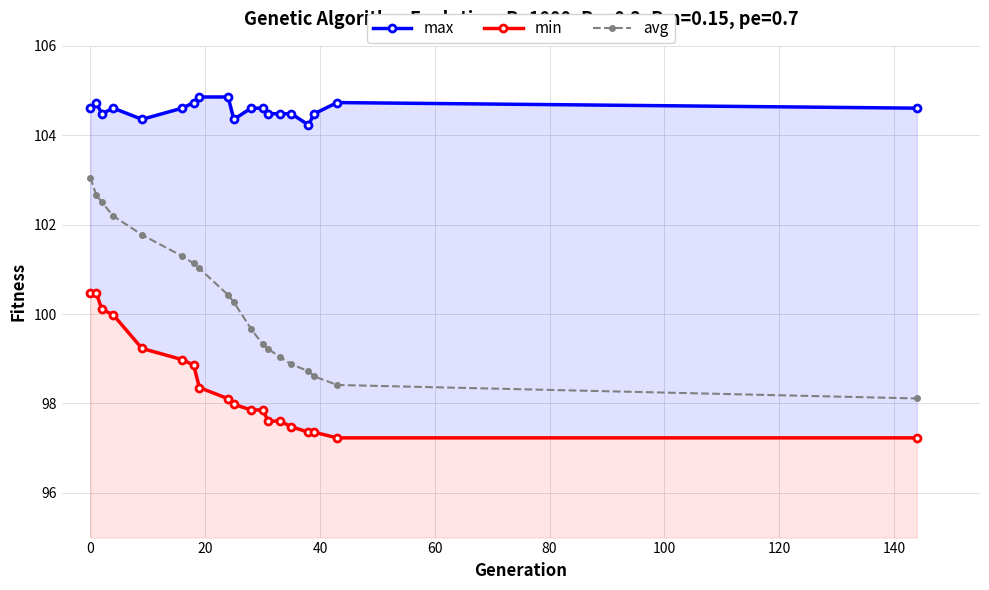

What is the highest value of the avg series?

103.1